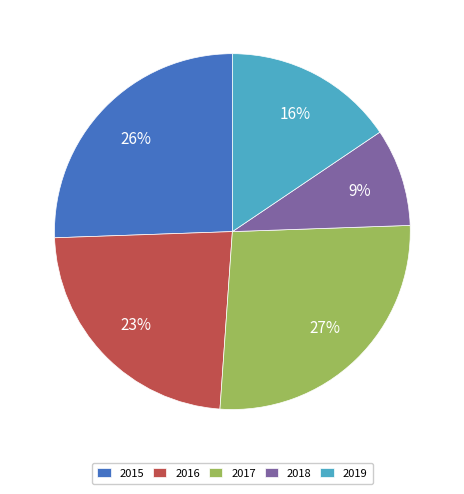

How many segments does this pie chart have?

5